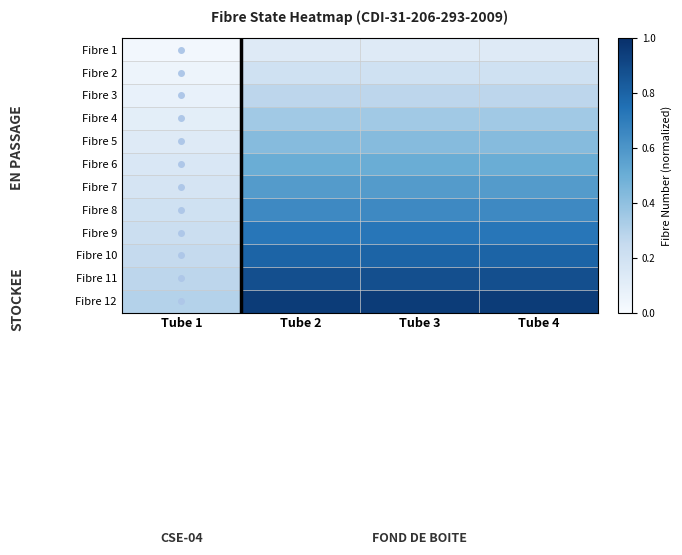

What is the total value across all series at Tube 1?

1.9